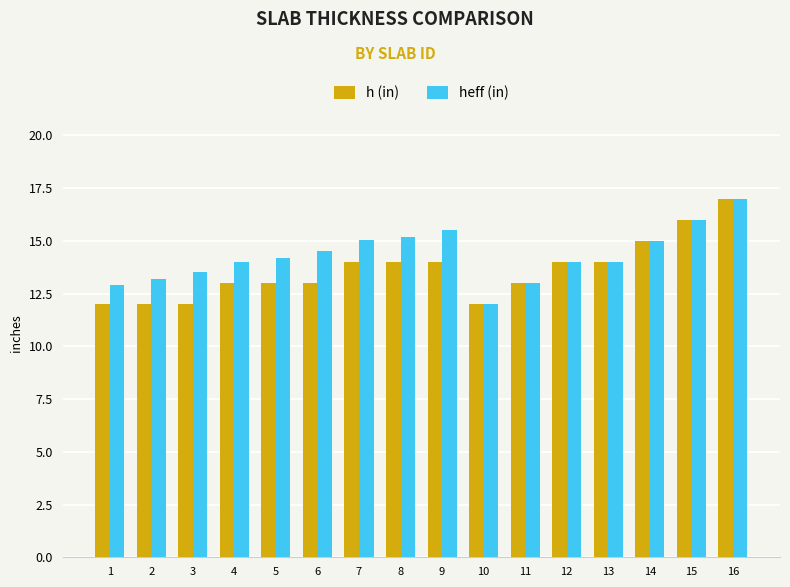

Which series has the largest total across all categories?

heff (in)